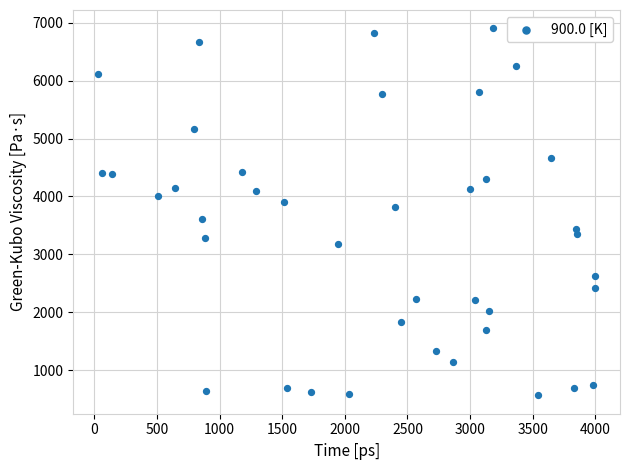

What is the range of Y values (max minus min)?

6335.2